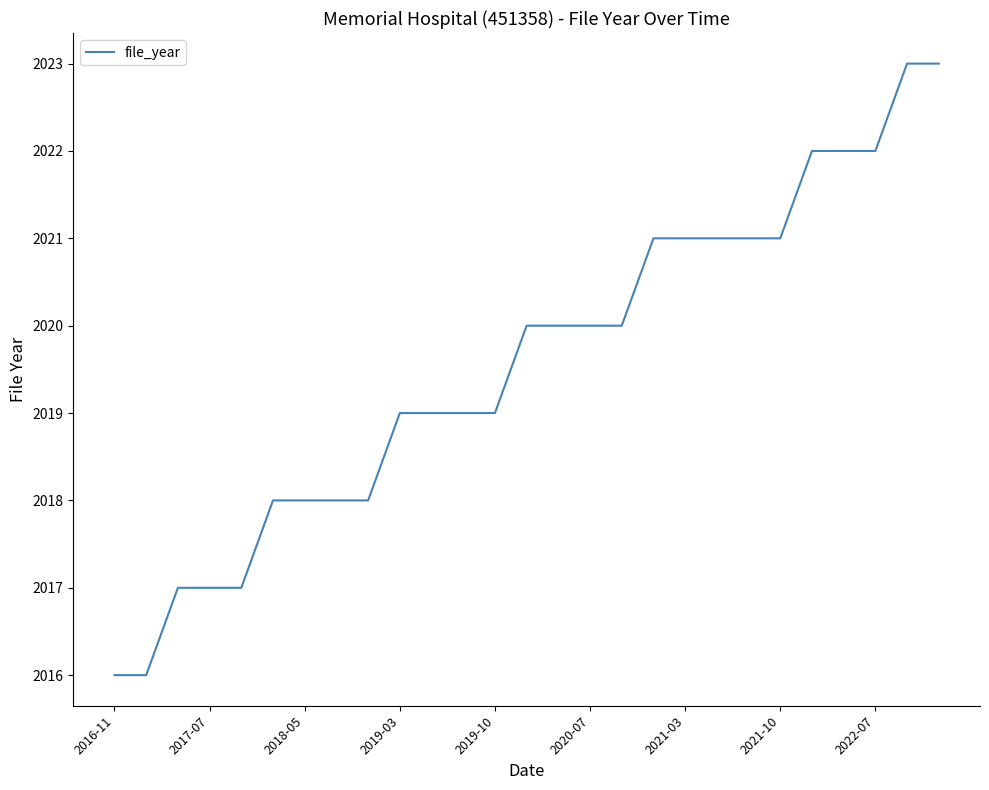

What is the minimum value shown in the chart?

2016